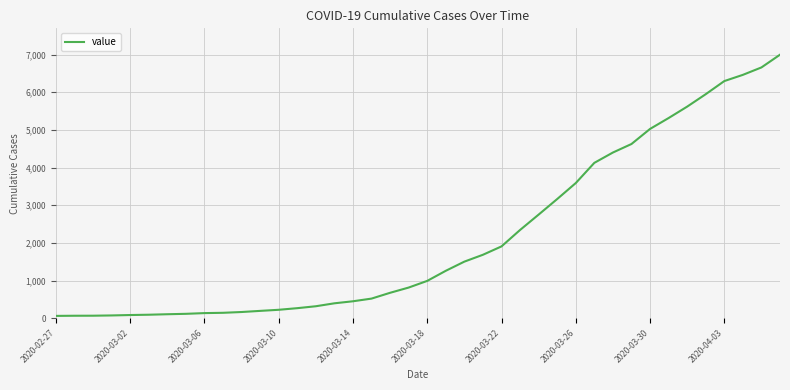

What is the maximum value shown in the chart?

6995